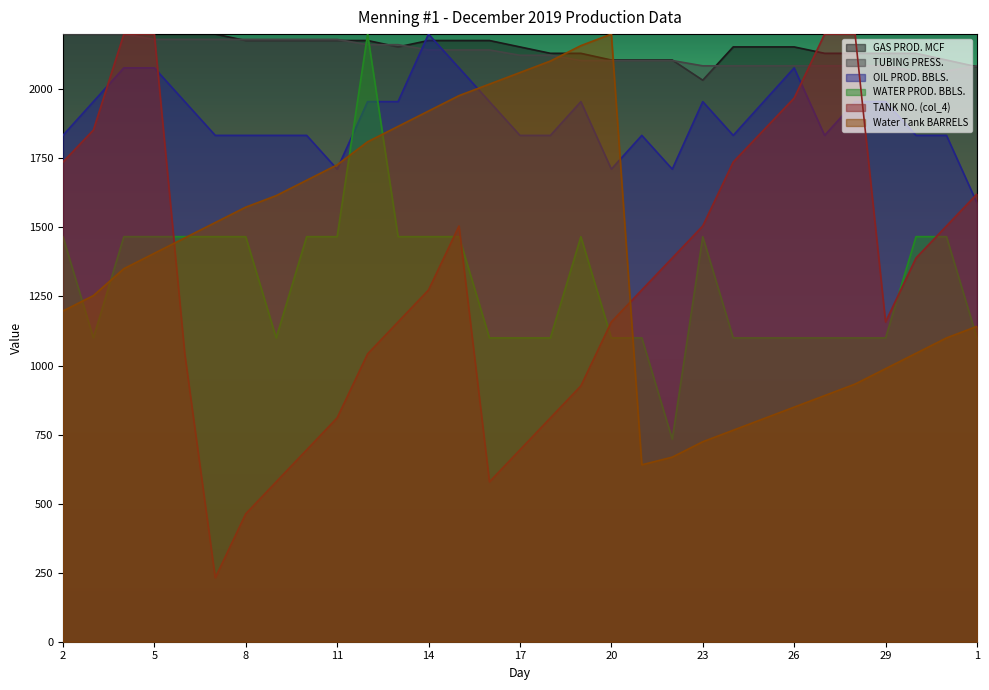

What position from the left is 11?

10